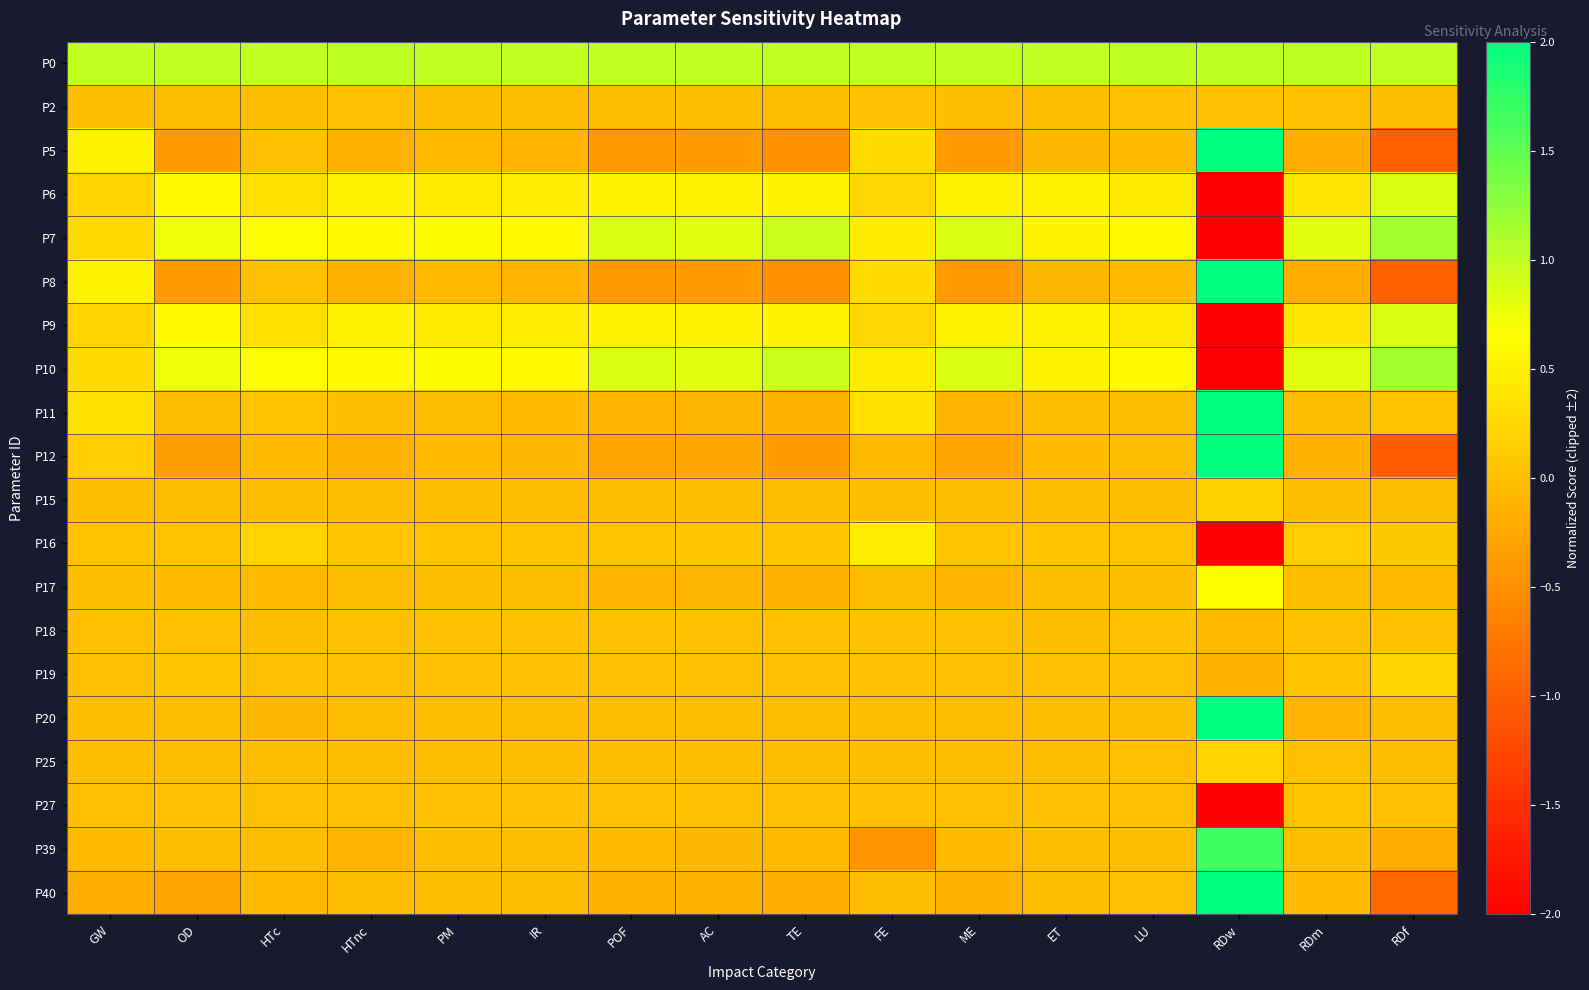

Reading left to right, list all the values displayed in this chart.

P0: GW=1.0	OD=1.0	HTc=1.0	HTnc=1.0	PM=1.0	IR=1.0	POF=1.0	AC=1.0	TE=1.0	FE=1.0	ME=1.0	ET=1.0	LU=1.0	RDw=1.0	RDm=1.0	RDf=1.0
P2: GW=-0.0	OD=-0.0	HTc=-0.0	HTnc=0.0	PM=-0.0	IR=-0.0	POF=-0.0	AC=-0.0	TE=-0.0	FE=0.0	ME=-0.0	ET=-0.0	LU=0.0	RDw=0.0	RDm=0.0	RDf=-0.0
P5: GW=0.5	OD=-0.4	HTc=0.0	HTnc=-0.2	PM=-0.1	IR=-0.1	POF=-0.4	AC=-0.3	TE=-0.5	FE=0.3	ME=-0.4	ET=-0.1	LU=-0.0	RDw=2.0	RDm=-0.2	RDf=-1.0
P6: GW=0.2	OD=0.6	HTc=0.3	HTnc=0.6	PM=0.4	IR=0.5	POF=0.5	AC=0.5	TE=0.6	FE=0.2	ME=0.5	ET=0.5	LU=0.4	RDw=-2.0	RDm=0.4	RDf=0.8
P7: GW=0.3	OD=0.8	HTc=0.7	HTnc=0.6	PM=0.6	IR=0.6	POF=0.9	AC=0.8	TE=0.9	FE=0.5	ME=0.9	ET=0.5	LU=0.6	RDw=-2.0	RDm=0.8	RDf=1.1
P8: GW=0.5	OD=-0.4	HTc=0.0	HTnc=-0.2	PM=-0.1	IR=-0.1	POF=-0.4	AC=-0.3	TE=-0.5	FE=0.3	ME=-0.4	ET=-0.1	LU=-0.0	RDw=2.0	RDm=-0.2	RDf=-1.0
P9: GW=0.2	OD=0.6	HTc=0.3	HTnc=0.6	PM=0.4	IR=0.5	POF=0.5	AC=0.5	TE=0.6	FE=0.2	ME=0.5	ET=0.5	LU=0.4	RDw=-2.0	RDm=0.4	RDf=0.8
P10: GW=0.3	OD=0.8	HTc=0.7	HTnc=0.6	PM=0.6	IR=0.6	POF=0.9	AC=0.8	TE=0.9	FE=0.5	ME=0.9	ET=0.5	LU=0.6	RDw=-2.0	RDm=0.8	RDf=1.1
P11: GW=0.4	OD=-0.0	HTc=0.0	HTnc=-0.0	PM=-0.0	IR=-0.0	POF=-0.1	AC=-0.1	TE=-0.1	FE=0.3	ME=-0.1	ET=-0.0	LU=-0.0	RDw=2.0	RDm=-0.0	RDf=0.0
P12: GW=0.2	OD=-0.3	HTc=-0.0	HTnc=-0.1	PM=-0.0	IR=-0.1	POF=-0.3	AC=-0.3	TE=-0.4	FE=-0.1	ME=-0.3	ET=-0.0	LU=-0.0	RDw=2.0	RDm=-0.1	RDf=-1.0
P15: GW=-0.0	OD=-0.0	HTc=-0.0	HTnc=-0.0	PM=-0.0	IR=-0.0	POF=-0.0	AC=-0.0	TE=-0.0	FE=-0.0	ME=-0.0	ET=-0.0	LU=-0.0	RDw=0.2	RDm=-0.0	RDf=-0.0
P16: GW=0.0	OD=0.0	HTc=0.2	HTnc=0.1	PM=0.0	IR=0.0	POF=0.1	AC=0.1	TE=0.1	FE=0.5	ME=0.1	ET=0.0	LU=0.0	RDw=-2.0	RDm=0.1	RDf=0.1
P17: GW=-0.0	OD=-0.0	HTc=-0.1	HTnc=-0.0	PM=-0.0	IR=-0.0	POF=-0.1	AC=-0.1	TE=-0.1	FE=-0.0	ME=-0.1	ET=-0.0	LU=-0.0	RDw=0.7	RDm=-0.0	RDf=-0.0
P18: GW=0.0	OD=0.0	HTc=-0.0	HTnc=0.0	PM=0.0	IR=0.0	POF=0.0	AC=0.0	TE=0.0	FE=0.0	ME=0.0	ET=-0.0	LU=0.0	RDw=-0.0	RDm=0.0	RDf=0.0
P19: GW=0.0	OD=0.1	HTc=0.0	HTnc=0.0	PM=0.0	IR=0.0	POF=0.0	AC=0.0	TE=0.0	FE=0.0	ME=0.0	ET=0.0	LU=0.0	RDw=-0.1	RDm=0.0	RDf=0.2
P20: GW=-0.0	OD=-0.0	HTc=-0.1	HTnc=-0.0	PM=-0.0	IR=-0.0	POF=-0.0	AC=-0.0	TE=-0.0	FE=-0.0	ME=-0.0	ET=-0.0	LU=-0.0	RDw=2.0	RDm=-0.1	RDf=-0.0
P25: GW=-0.0	OD=-0.0	HTc=-0.0	HTnc=-0.0	PM=-0.0	IR=-0.0	POF=-0.0	AC=-0.0	TE=-0.0	FE=-0.0	ME=-0.0	ET=-0.0	LU=0.0	RDw=0.2	RDm=0.0	RDf=-0.0
P27: GW=0.0	OD=0.0	HTc=0.0	HTnc=0.0	PM=0.0	IR=0.0	POF=0.0	AC=0.0	TE=0.0	FE=0.0	ME=0.0	ET=0.0	LU=0.0	RDw=-2.0	RDm=0.1	RDf=0.0
P39: GW=-0.0	OD=-0.0	HTc=-0.0	HTnc=-0.1	PM=-0.0	IR=-0.0	POF=-0.0	AC=-0.1	TE=-0.1	FE=-0.5	ME=-0.0	ET=-0.0	LU=-0.0	RDw=1.7	RDm=-0.0	RDf=-0.2
P40: GW=-0.2	OD=-0.3	HTc=-0.0	HTnc=-0.0	PM=-0.0	IR=-0.0	POF=-0.1	AC=-0.1	TE=-0.2	FE=-0.0	ME=-0.1	ET=-0.0	LU=0.0	RDw=2.0	RDm=-0.0	RDf=-0.9